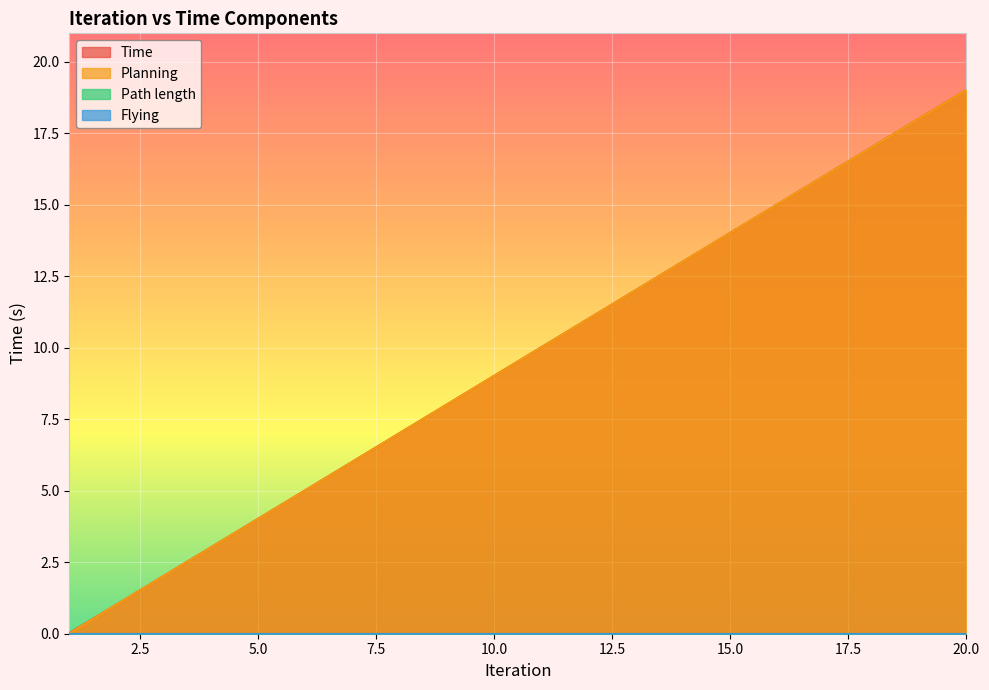

Between 12 and 14, which is larger?

14